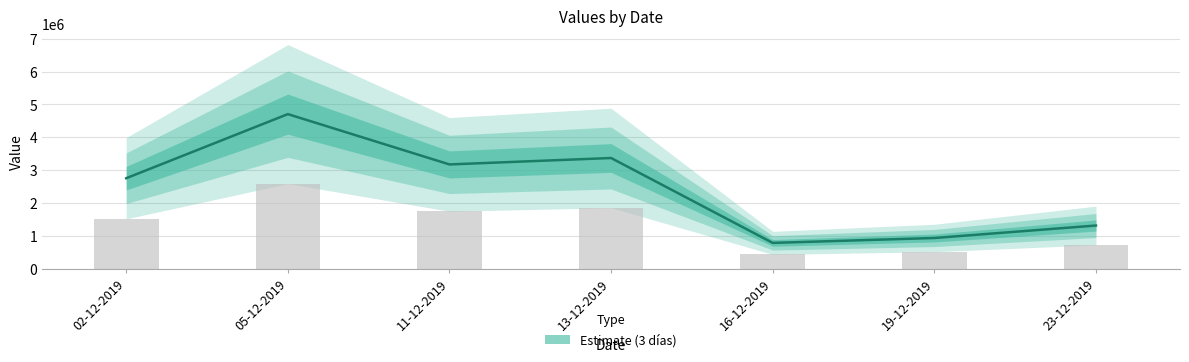

What is the change in value from 13-12-2019 to 19-12-2019?

-2437000